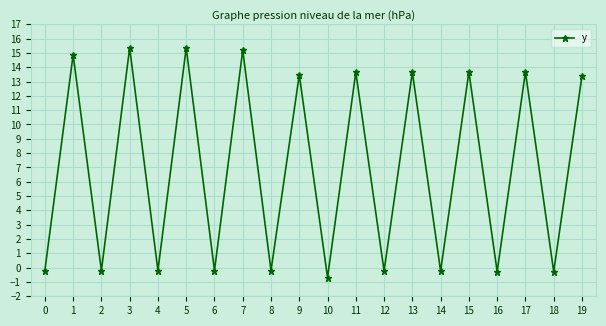

The value at 17 is 7.5. True or false?

False